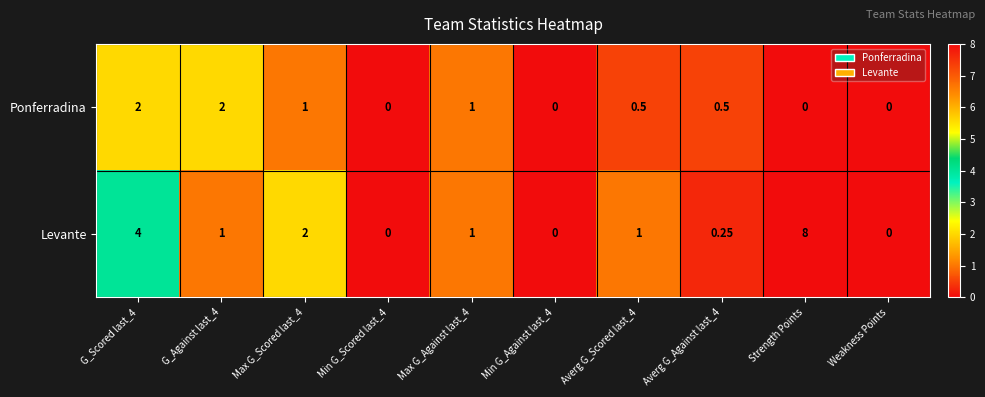

Between Averg G_Scored last_4 and Strength Points, which series saw the biggest shift?

Levante